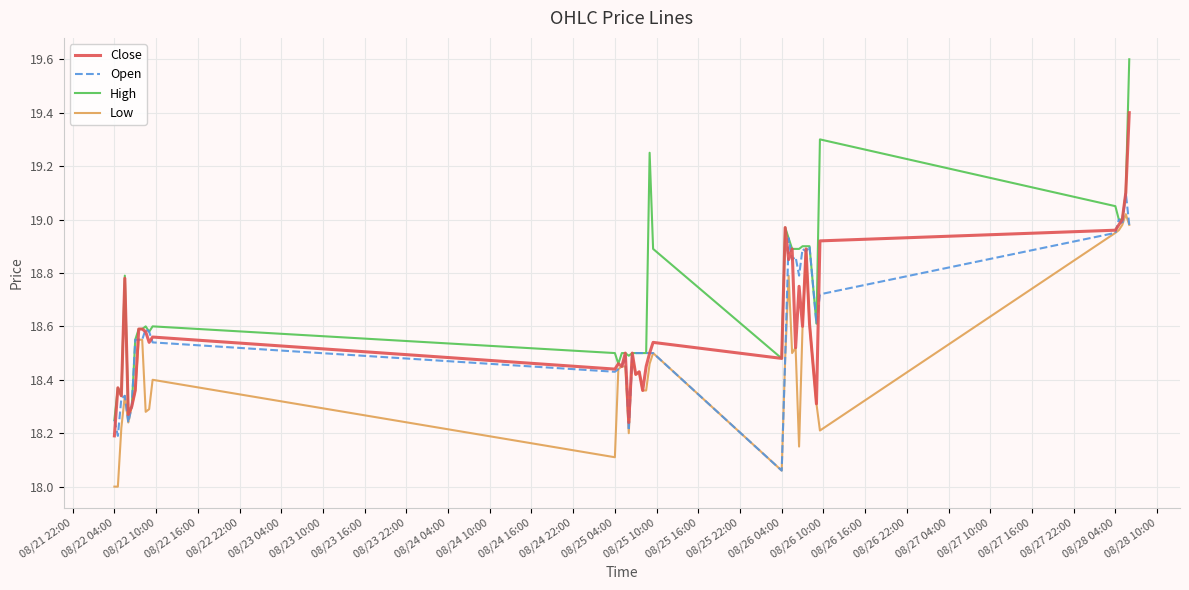

True or false: High has more than 2 points higher than both neighbors.

True